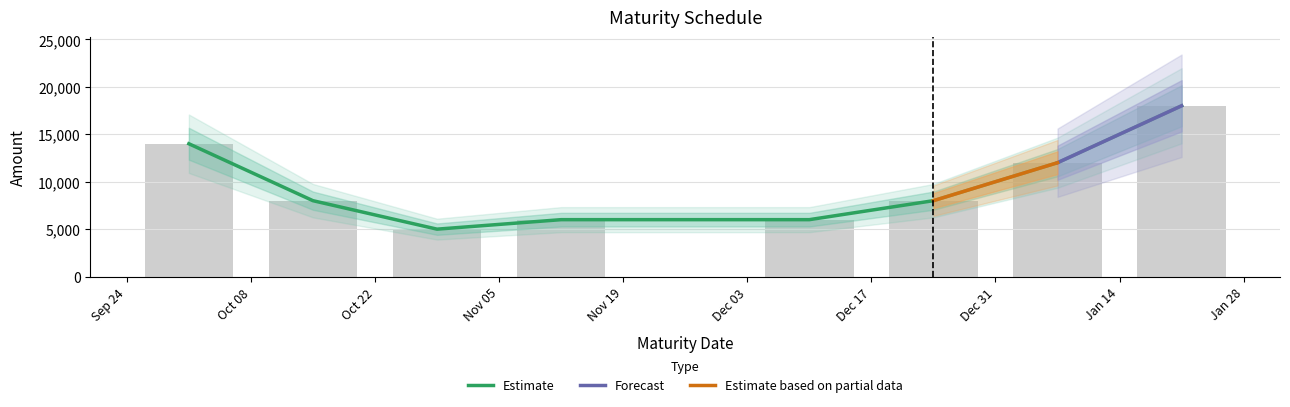

What is the difference between the maximum and minimum values?

13000